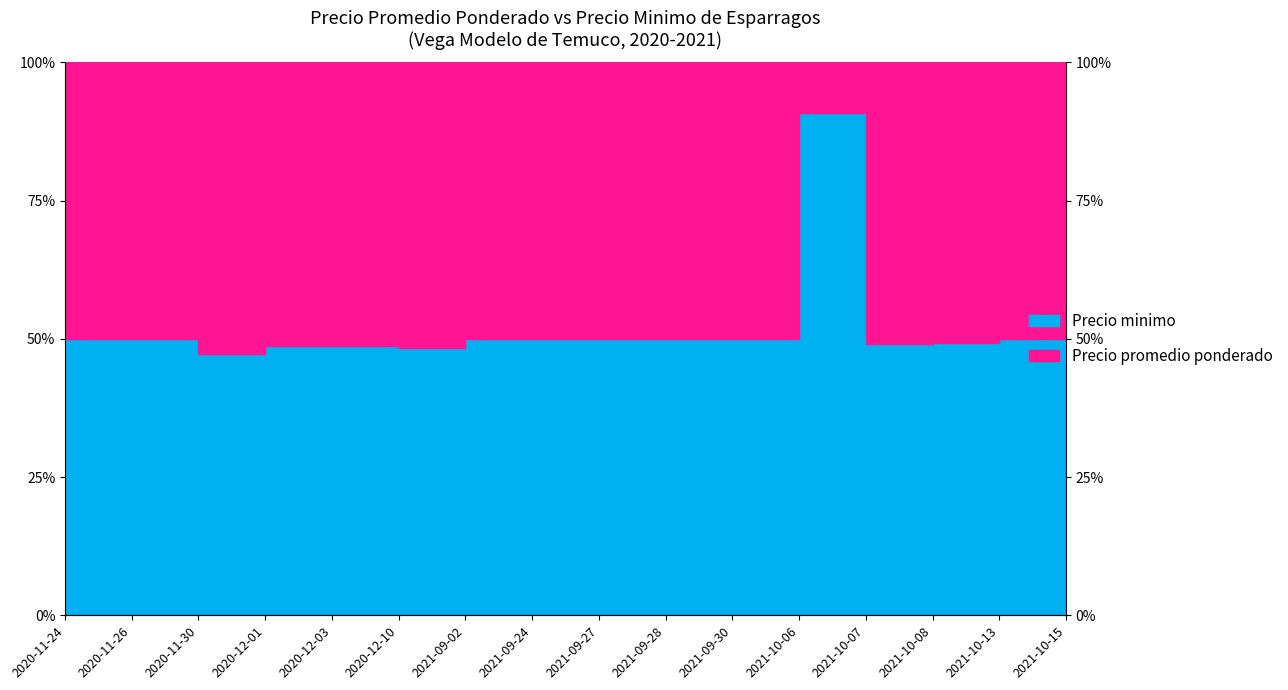

What value does the data have at 2020-12-03?

48.7